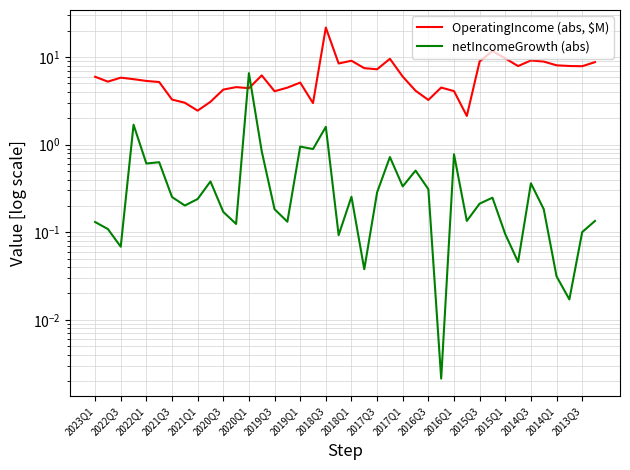

What is the difference between the maximum and minimum values in the OperatingIncome (abs, $M) series?

19.6